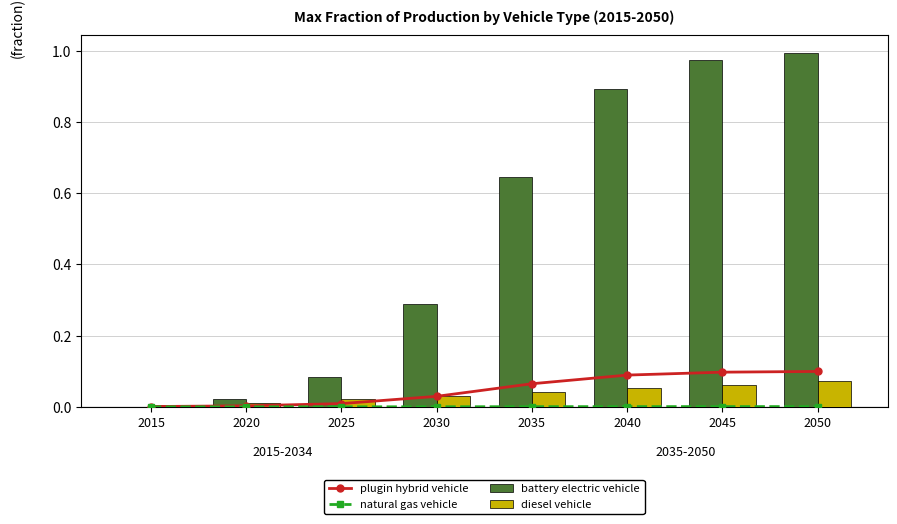

Rank the series by their maximum value, from highest to lowest.

battery electric vehicle, plugin hybrid vehicle, diesel vehicle, natural gas vehicle